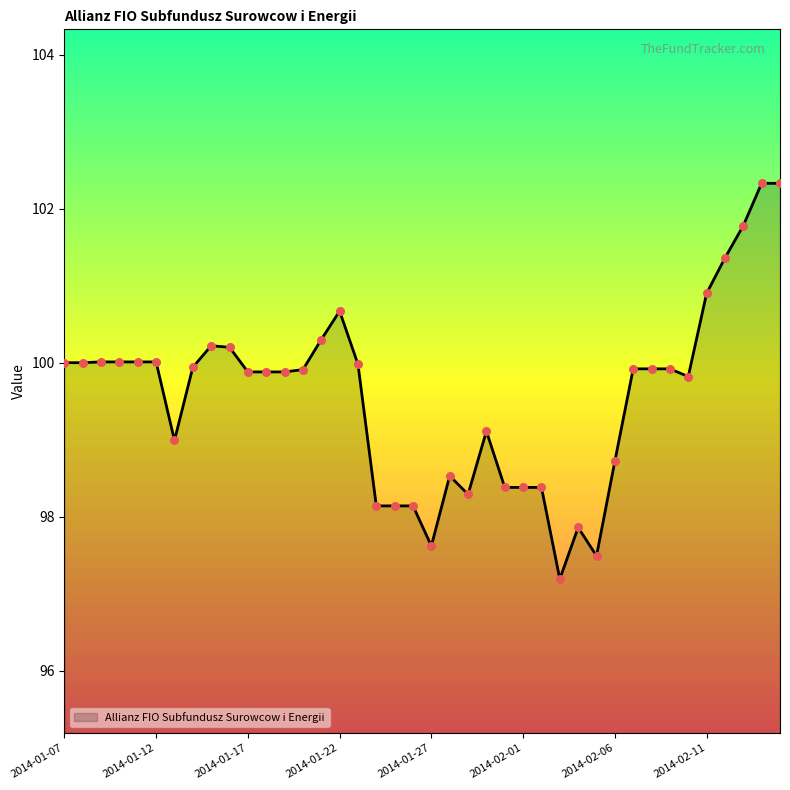

What is the difference between the maximum and minimum values?

5.1